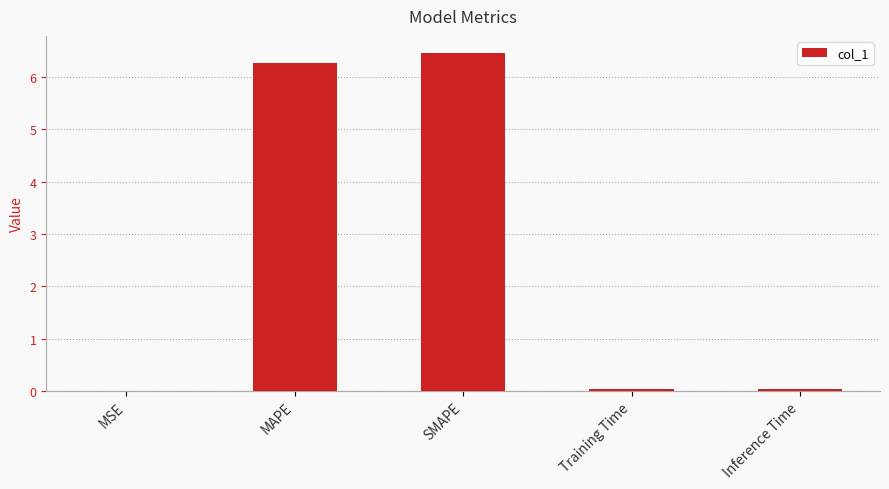

What is the sum of all values?

12.8